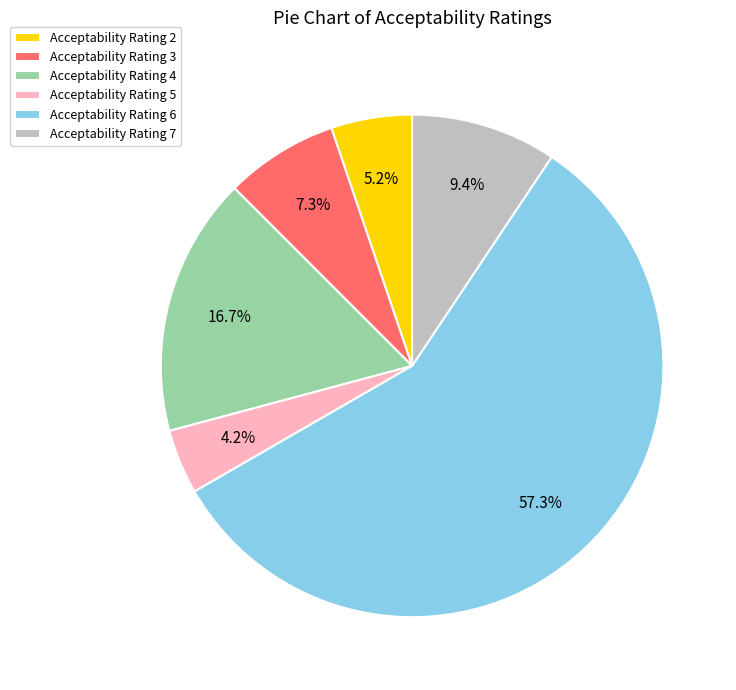

Combined, do Acceptability Rating 6 and Acceptability Rating 4 account for over 50%?

Yes